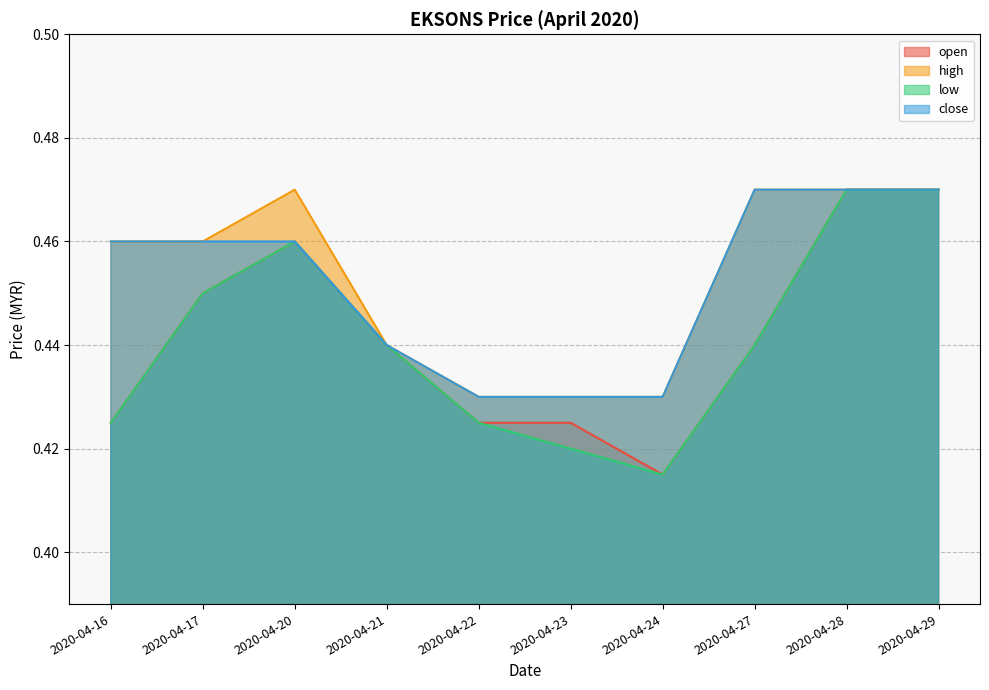

How many data points does each series have?

10